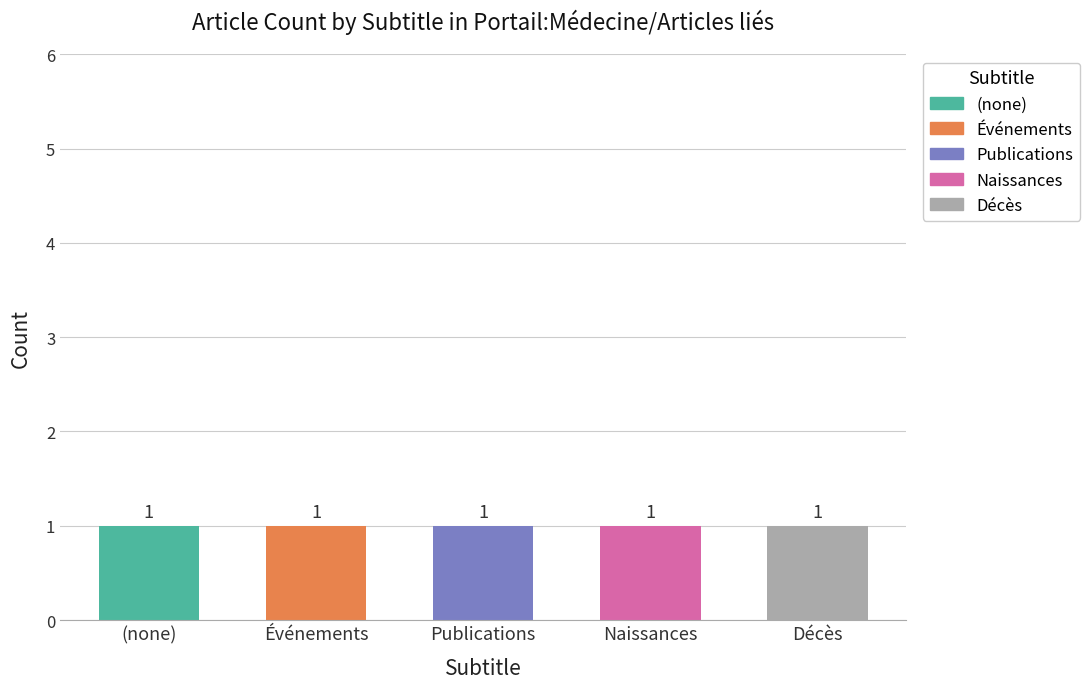

The value at row_1 is 2. True or false?

False